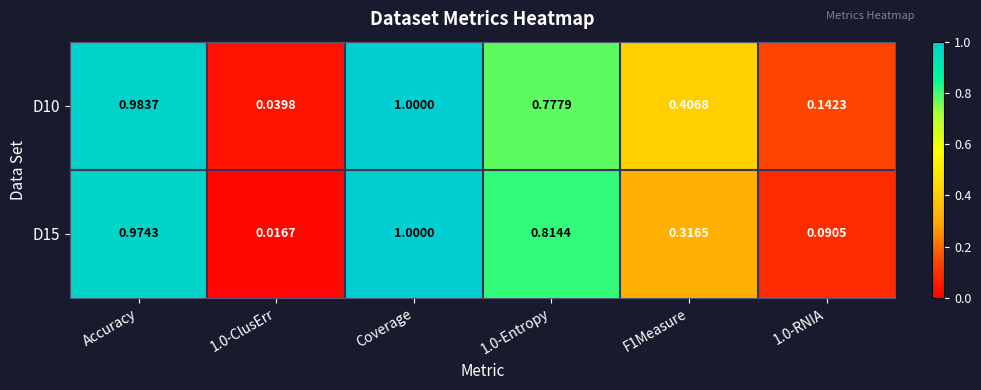

At which category is the sum across all series the highest?

Coverage